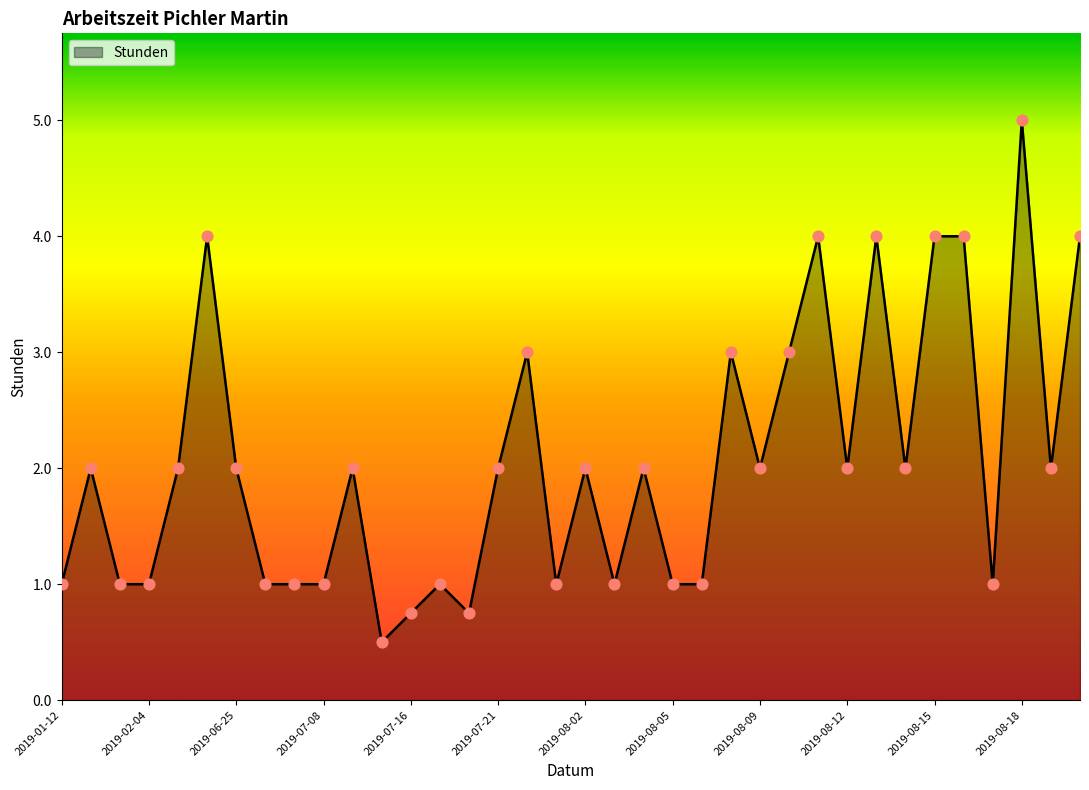

What is the maximum value shown in the chart?

5.0